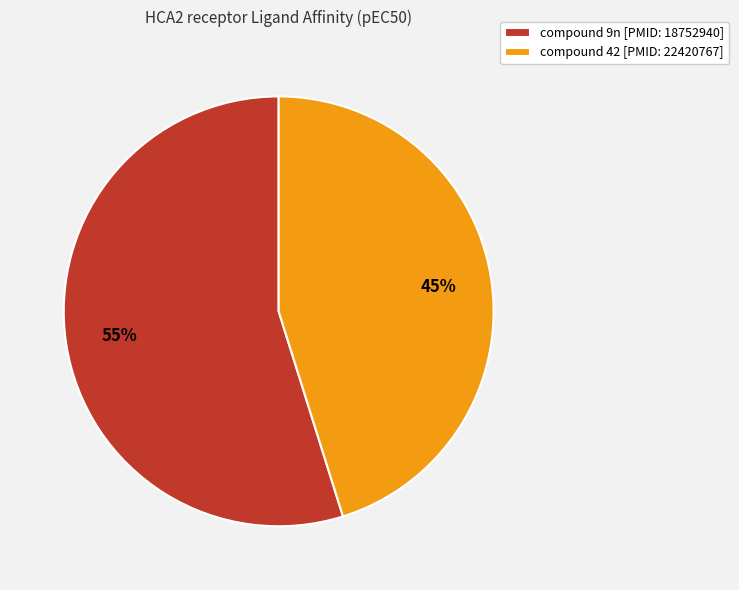

Which has a higher value, compound 9n [PMID: 18752940] or compound 42 [PMID: 22420767]?

compound 9n [PMID: 18752940]